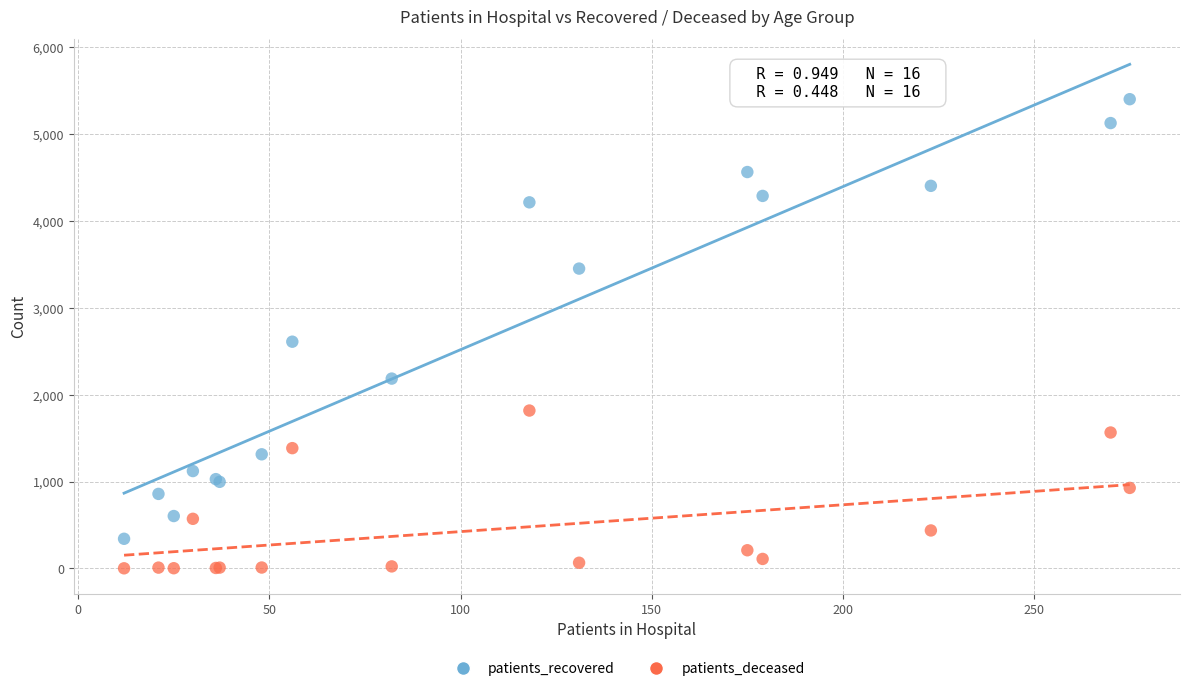

Which series reaches the maximum Y coordinate?

patients_recovered